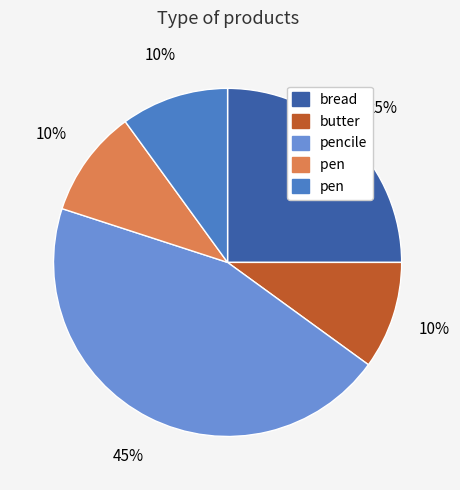

Which slice is the largest?

pencile